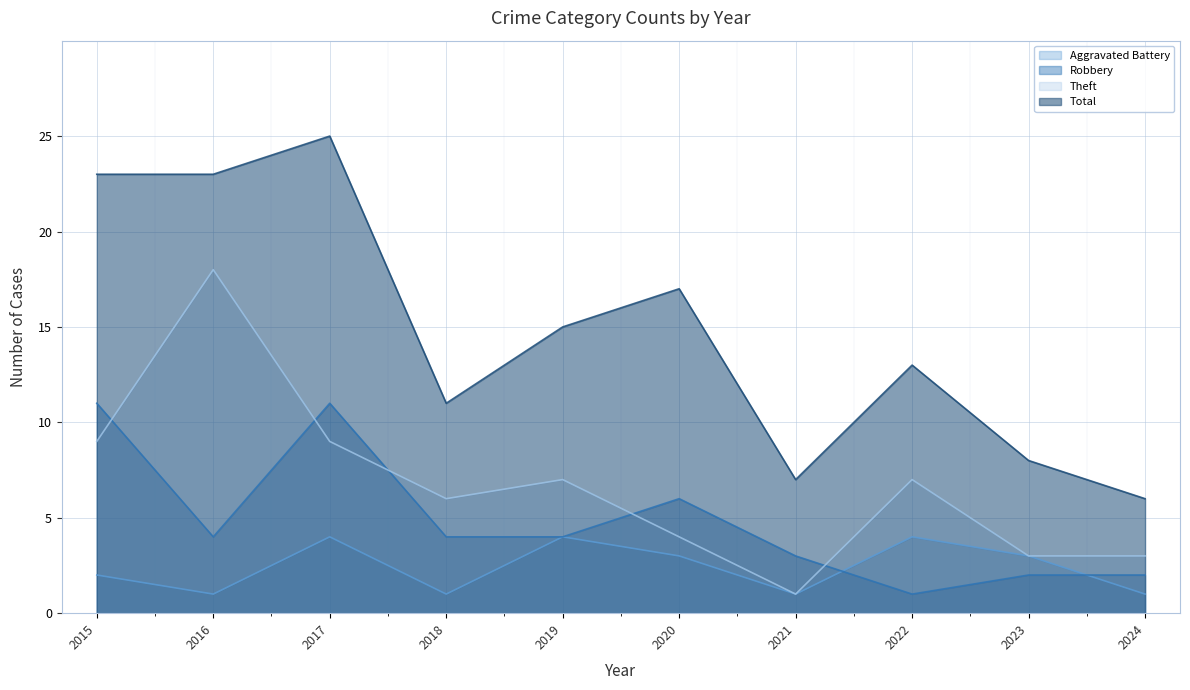

What is the difference between the maximum and minimum values in the Theft series?

17